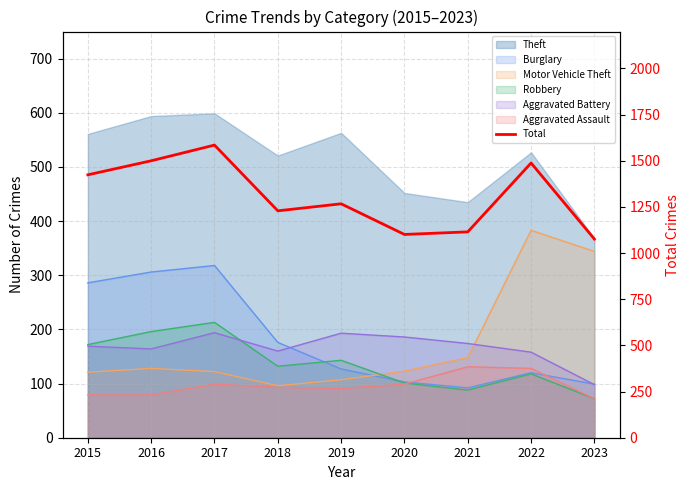

What is the average value?

1309